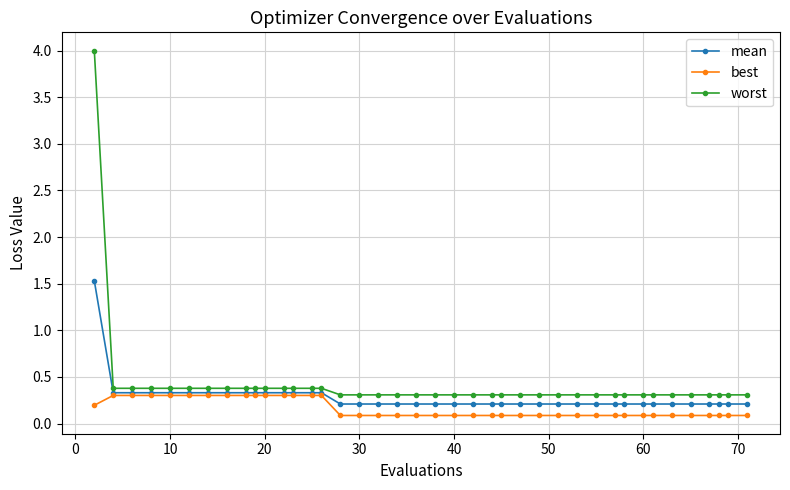

What is the highest value of the worst series?

4.0